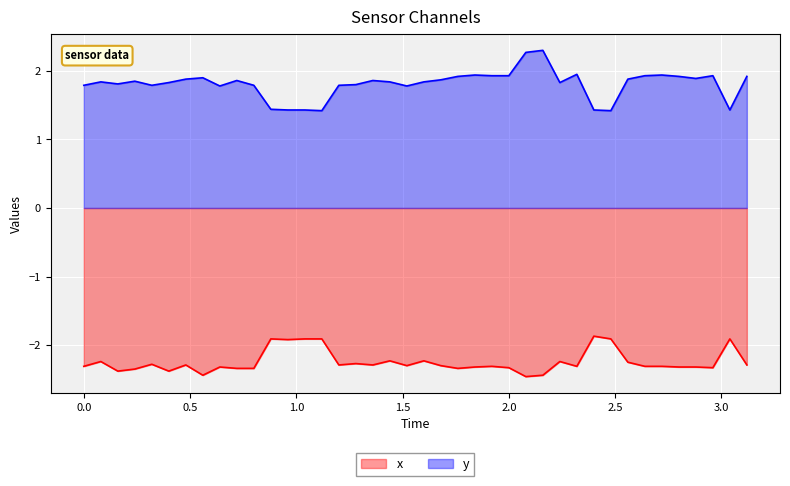

Which series has the largest total across all categories?

y